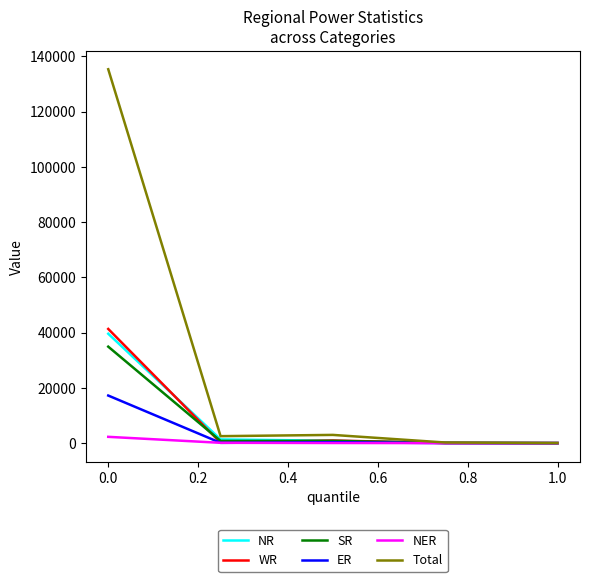

Which series has the largest range (max minus min)?

Total